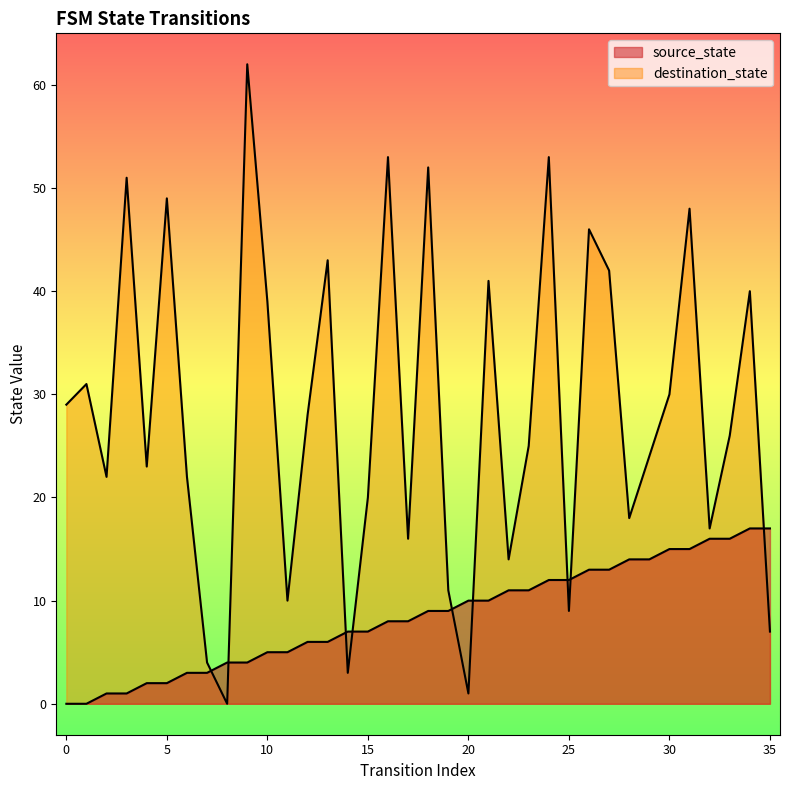

Which series has the widest spread of values?

destination_state